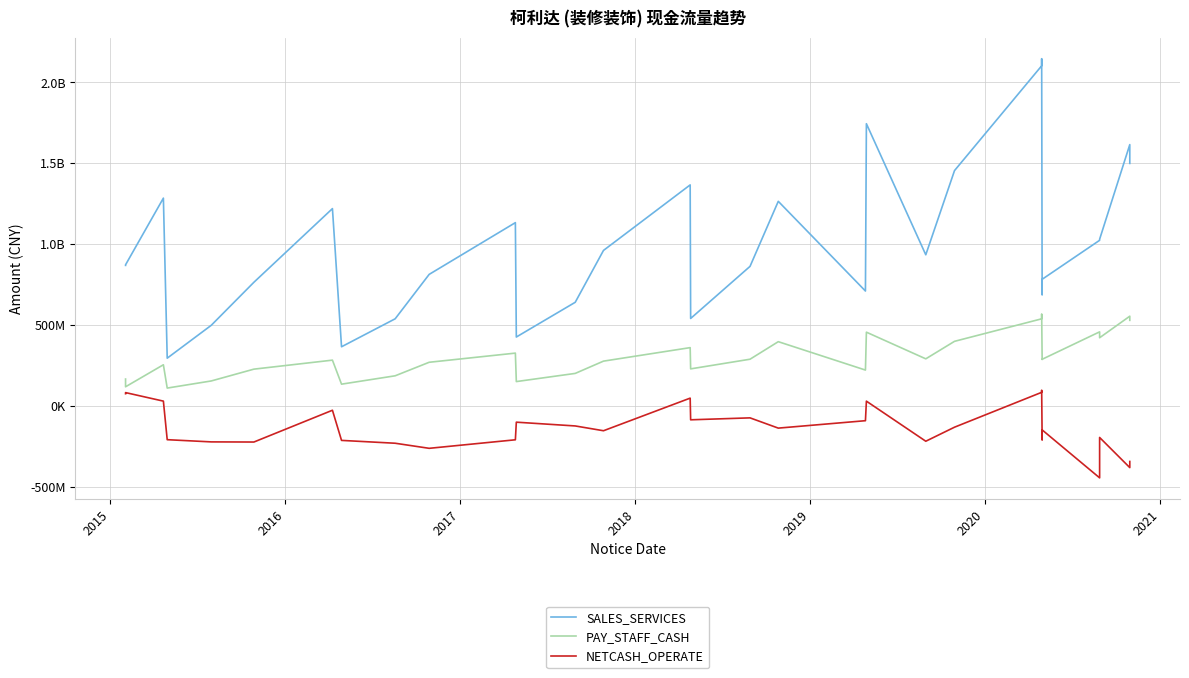

Is this an area chart (filled region under the line)?

No